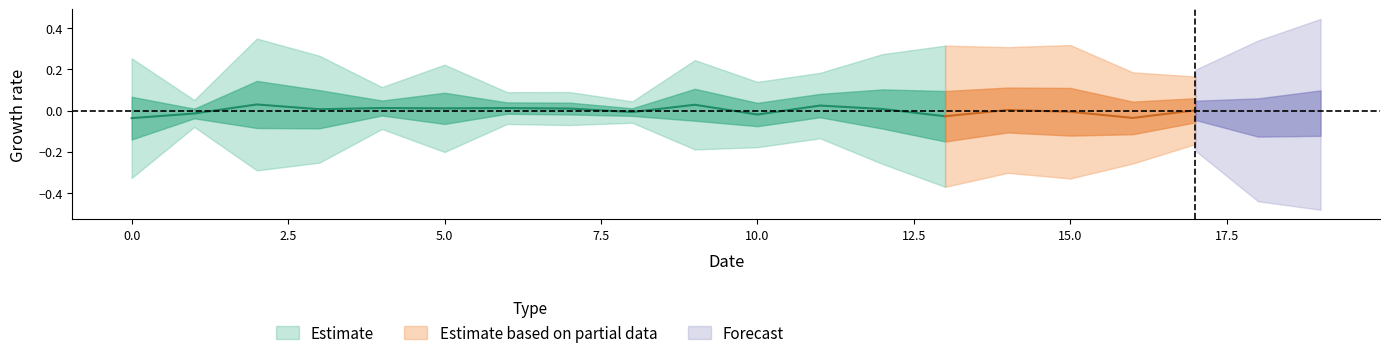

Rank the series by their maximum value, from lowest to highest.

row1, row0, row2